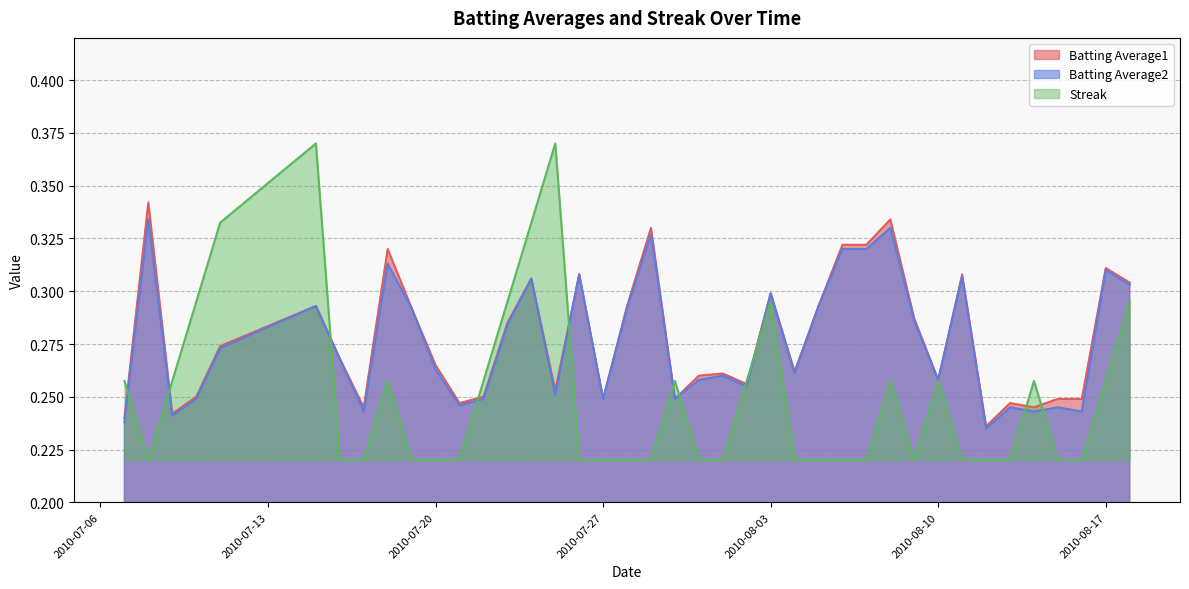

What are all the series names shown in the legend?

Batting Average1, Batting Average2, Streak